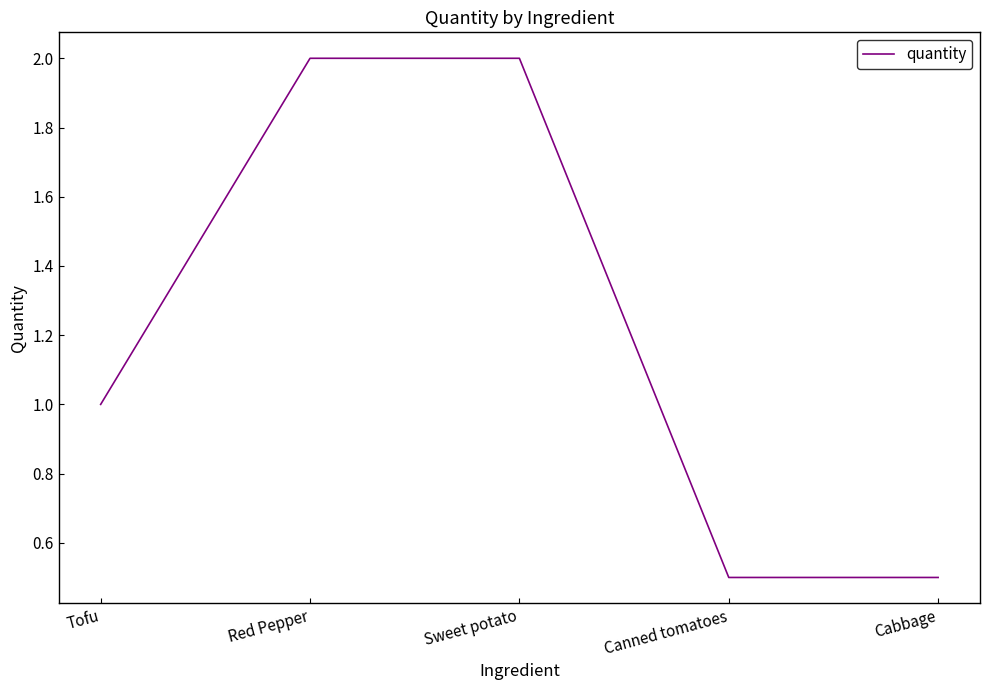

What is the sum of the values at Cabbage and Canned tomatoes?

1.0